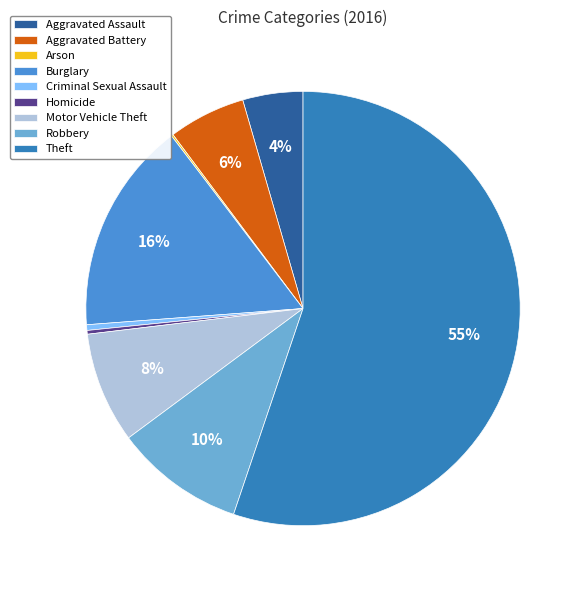

Combined, do Burglary and Homicide account for over 50%?

No